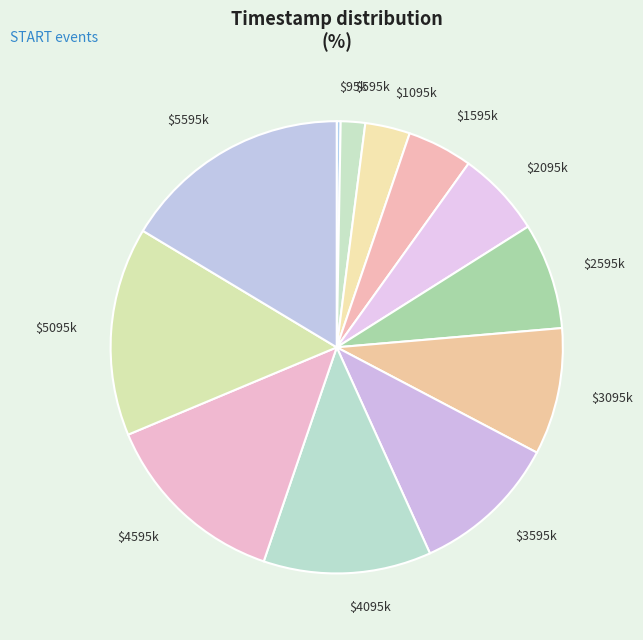

Does any single category account for the majority?

No